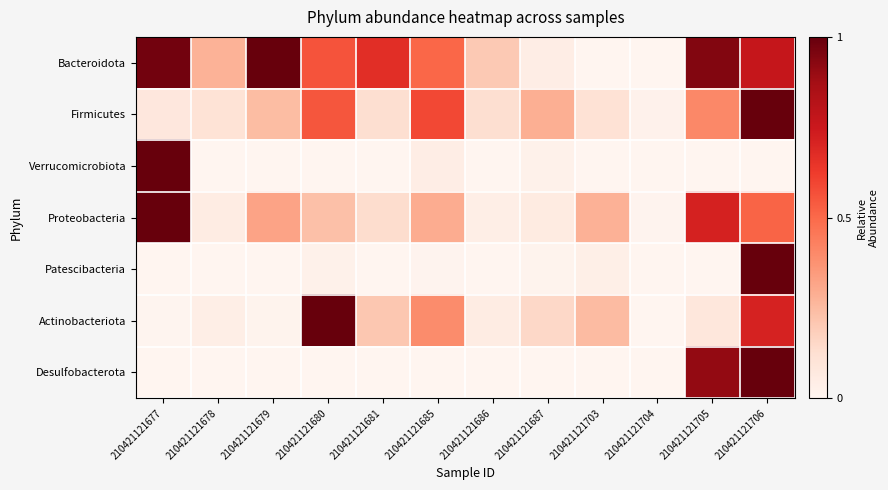

What is the total value across all series at 210421121687?

0.6